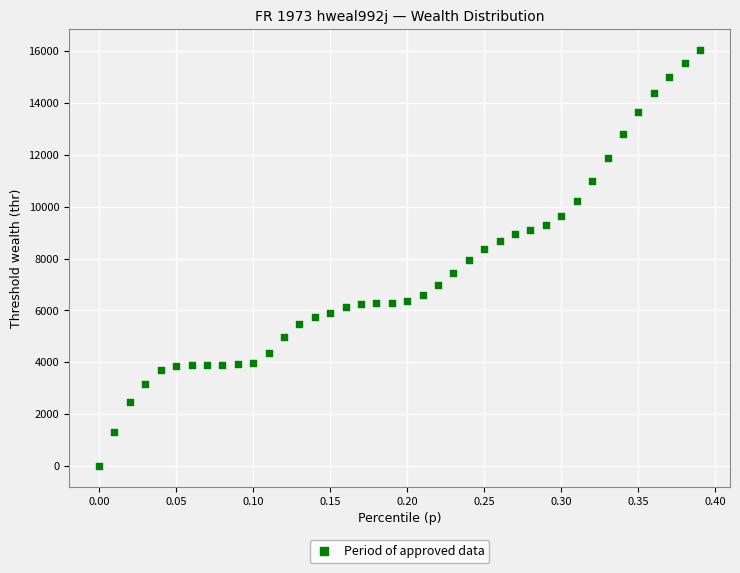

What is the range of X values (max minus min)?

0.4